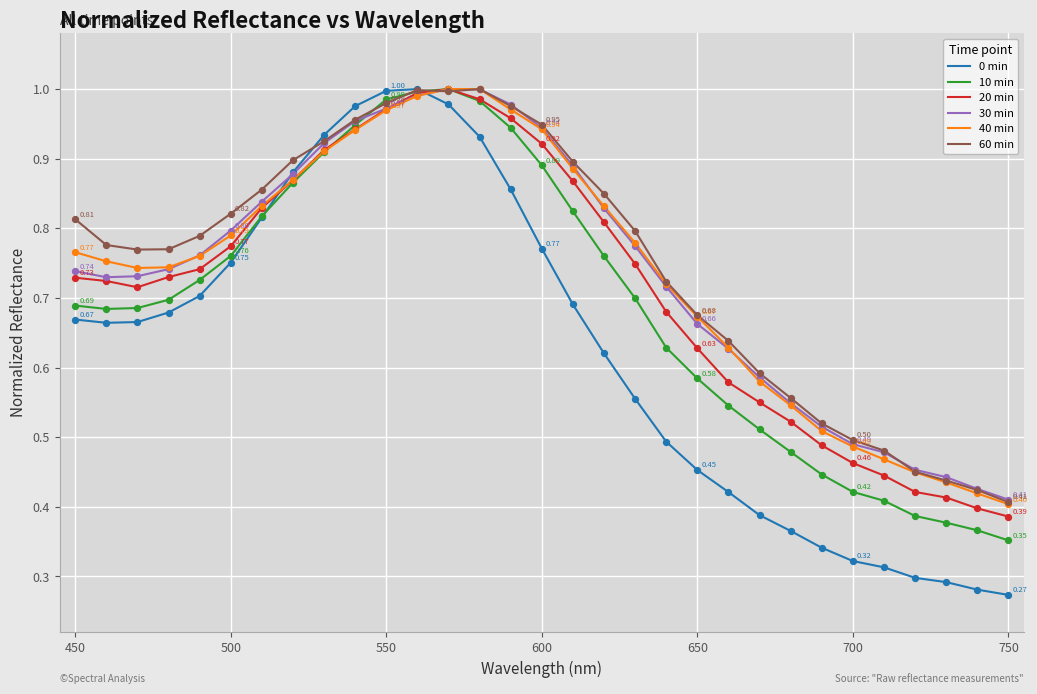

Which series has the widest spread of values?

0 min